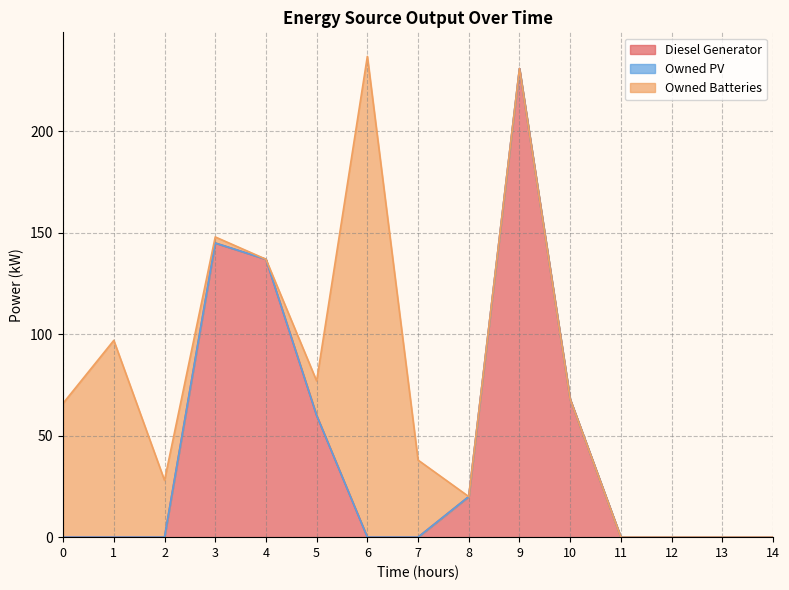

Between 9 and 4, which is larger?

9